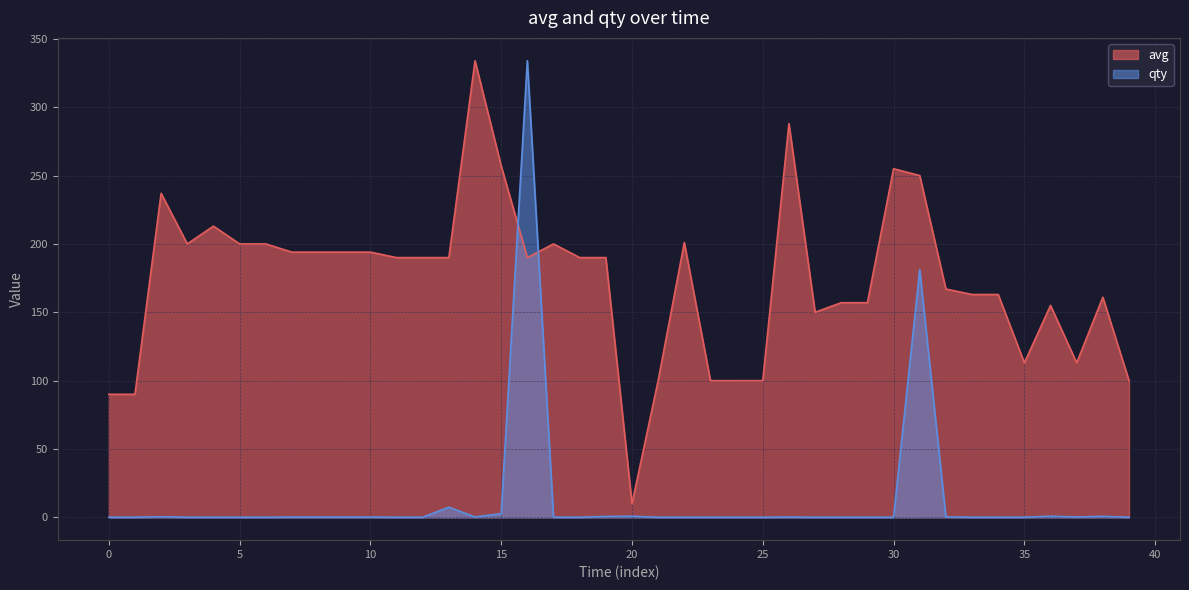

List the series in order of their overall mean, highest first.

avg, qty